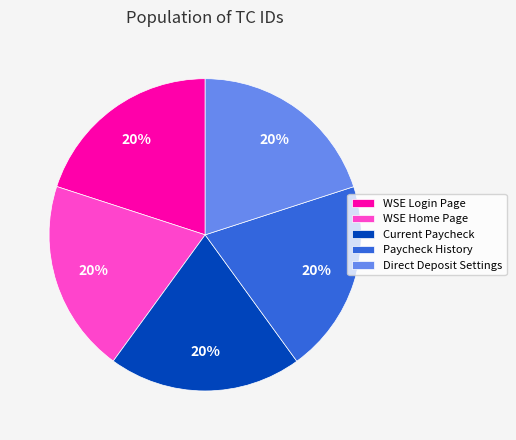

Does Direct Deposit Settings represent more than half of the total?

No